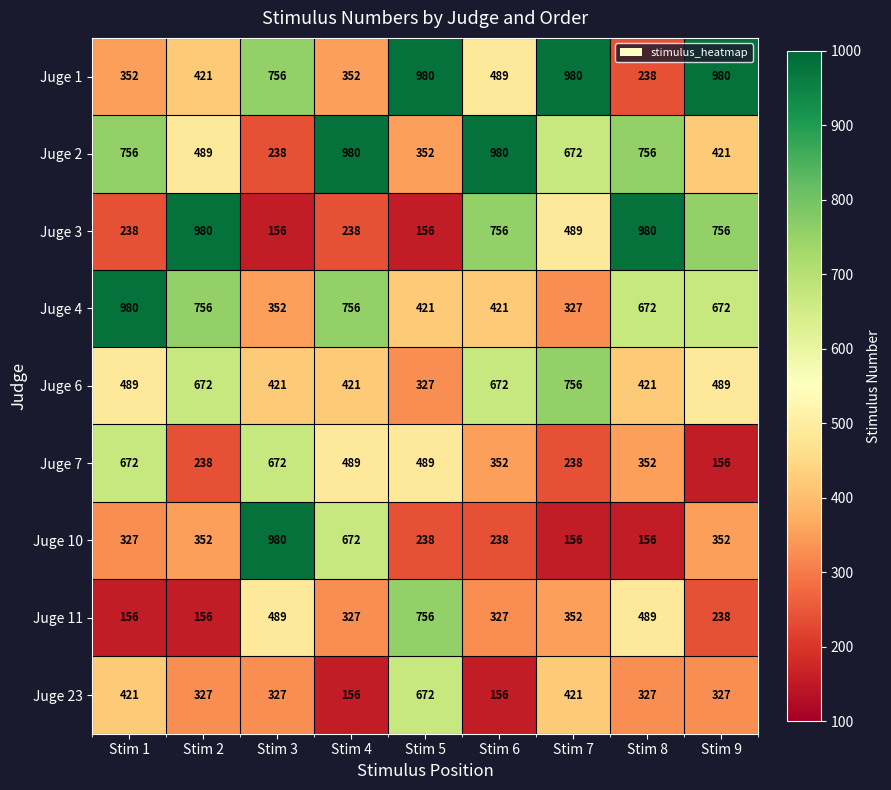

Which category has the lowest value in the Juge 6 series?

Stim 5